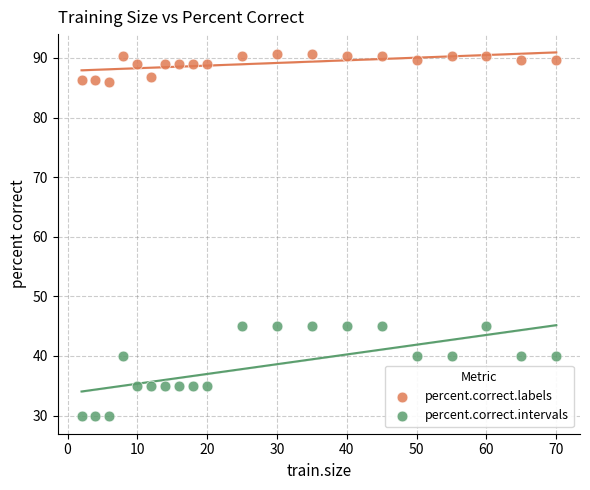

Across all data points, what is the range of Y values (max minus min)?

60.6